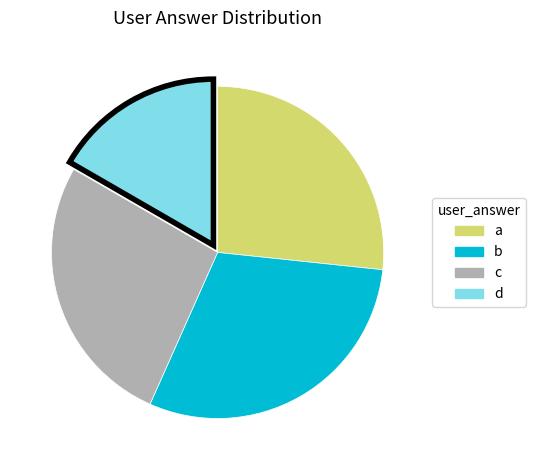

Is there a majority slice in this chart?

No